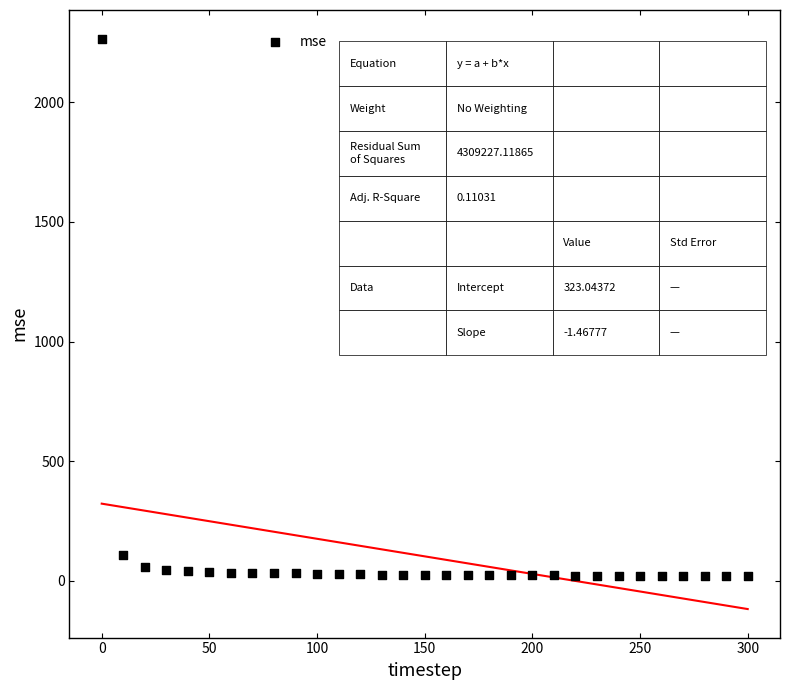

What is the range of Y values (max minus min)?

2244.6